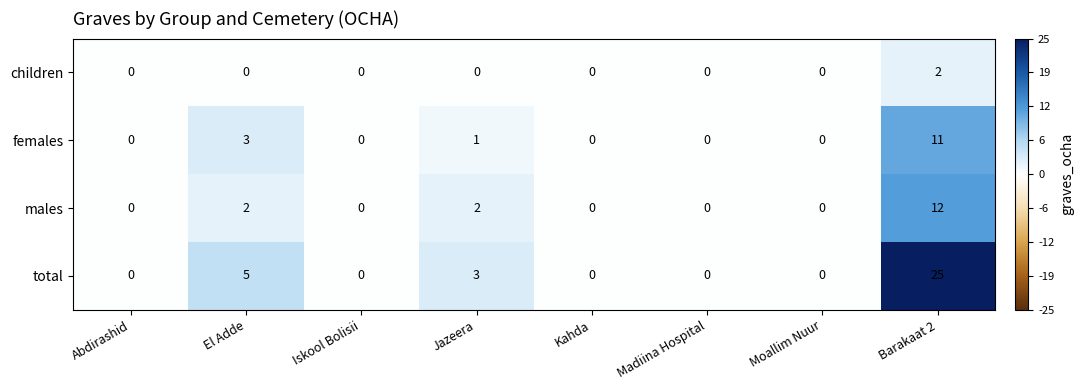

At which category does the chart reach its peak across all series?

Barakaat 2